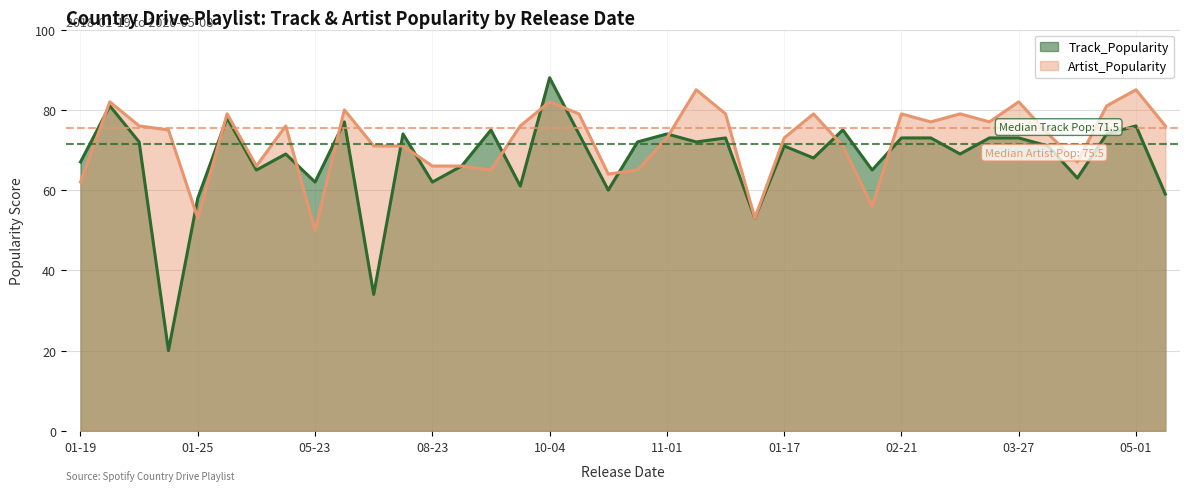

What is the average value of the Artist_Popularity series?

72